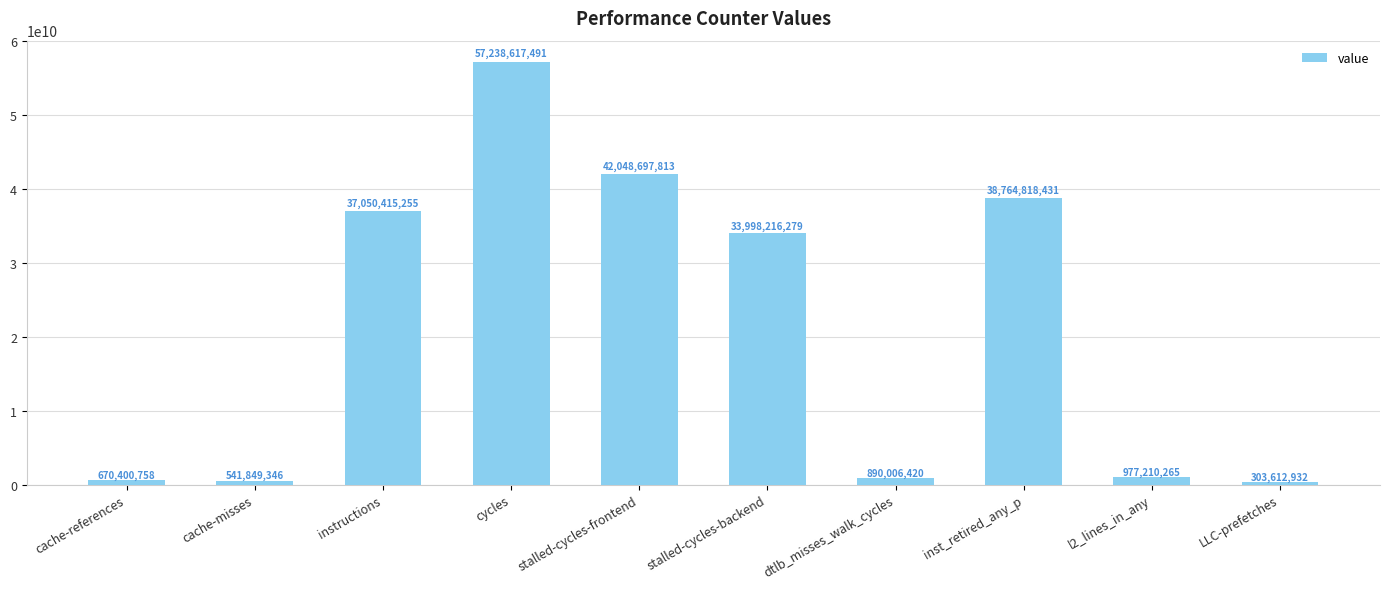

What is the approximate value at dtlb_misses_walk_cycles, to the nearest 50?

890006400